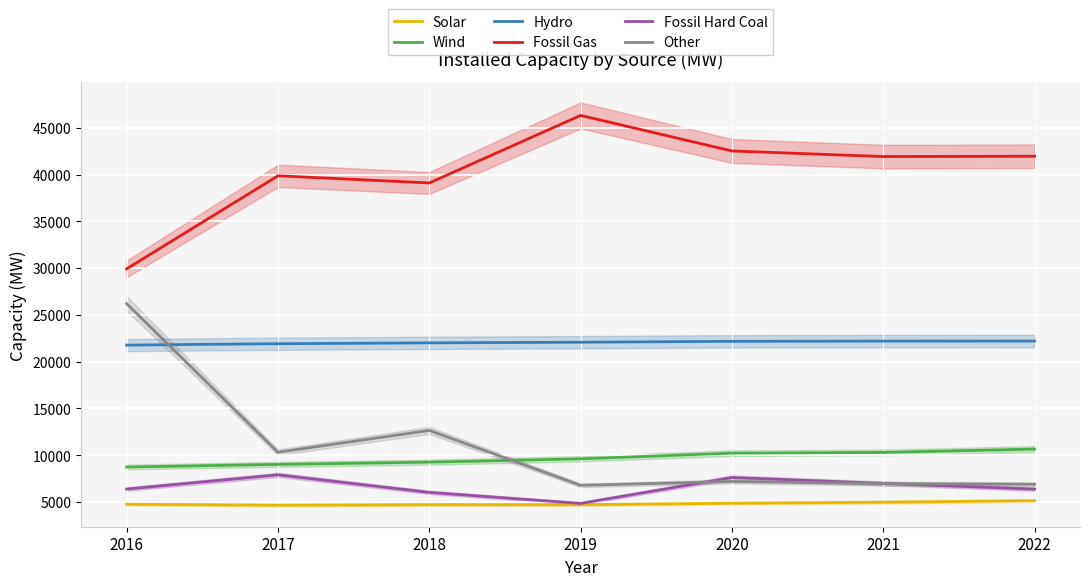

What is the average value of the Wind series?

9689